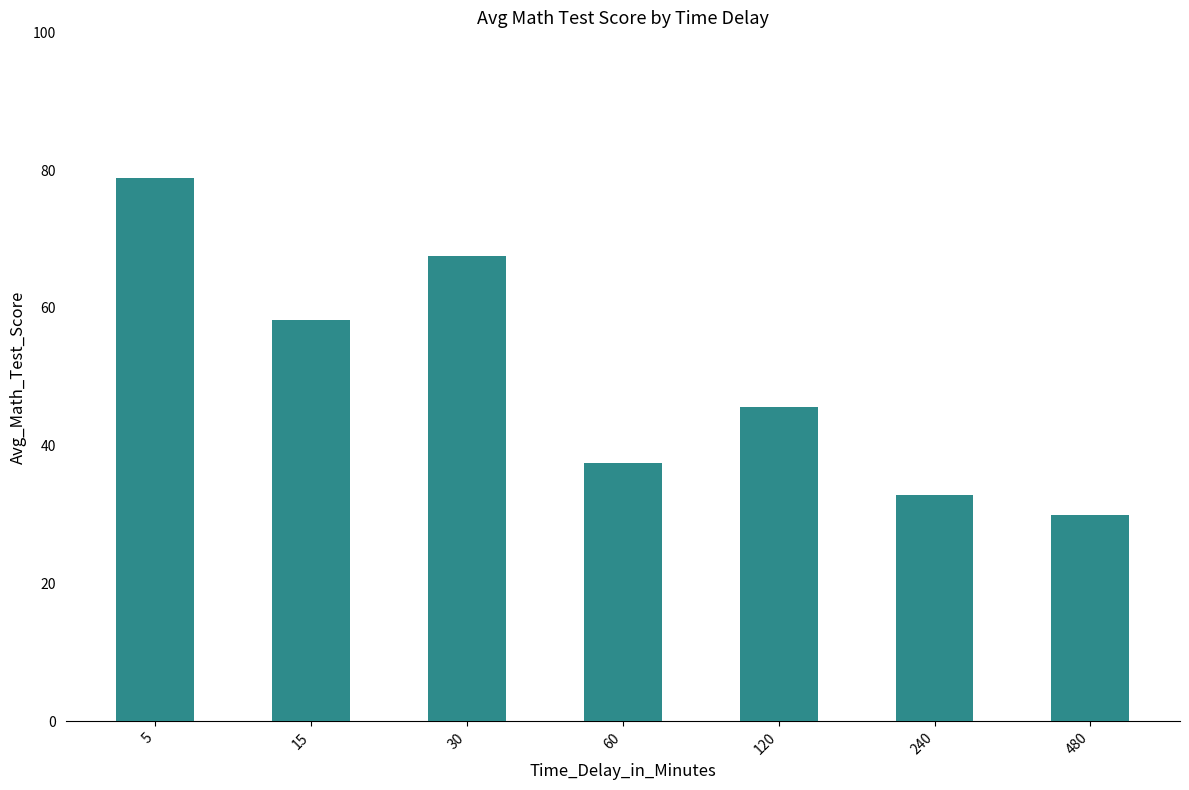

What is the change in value from 60 to 120?

+8.2